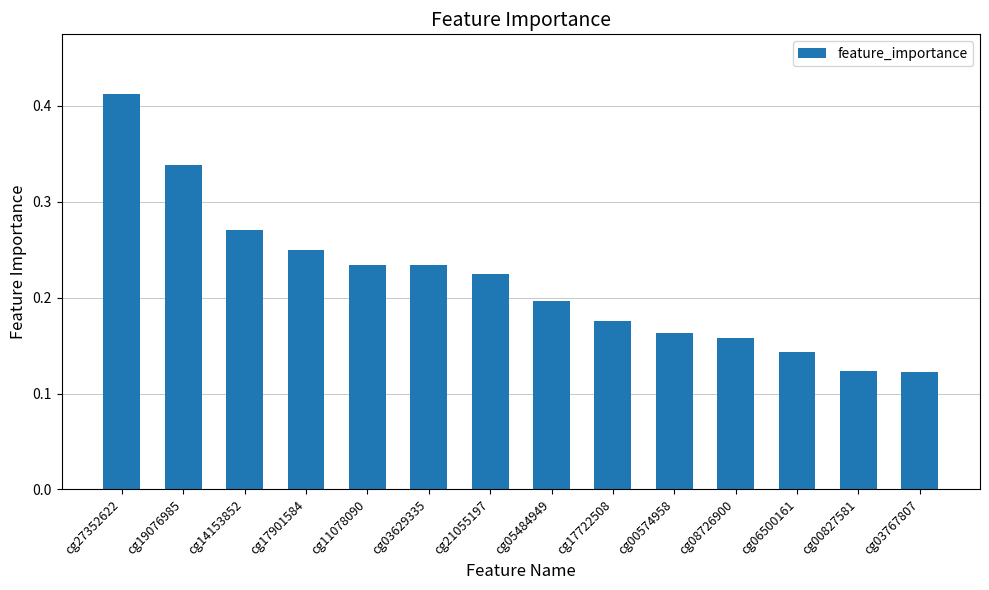

What is the sum of all values?

3.0